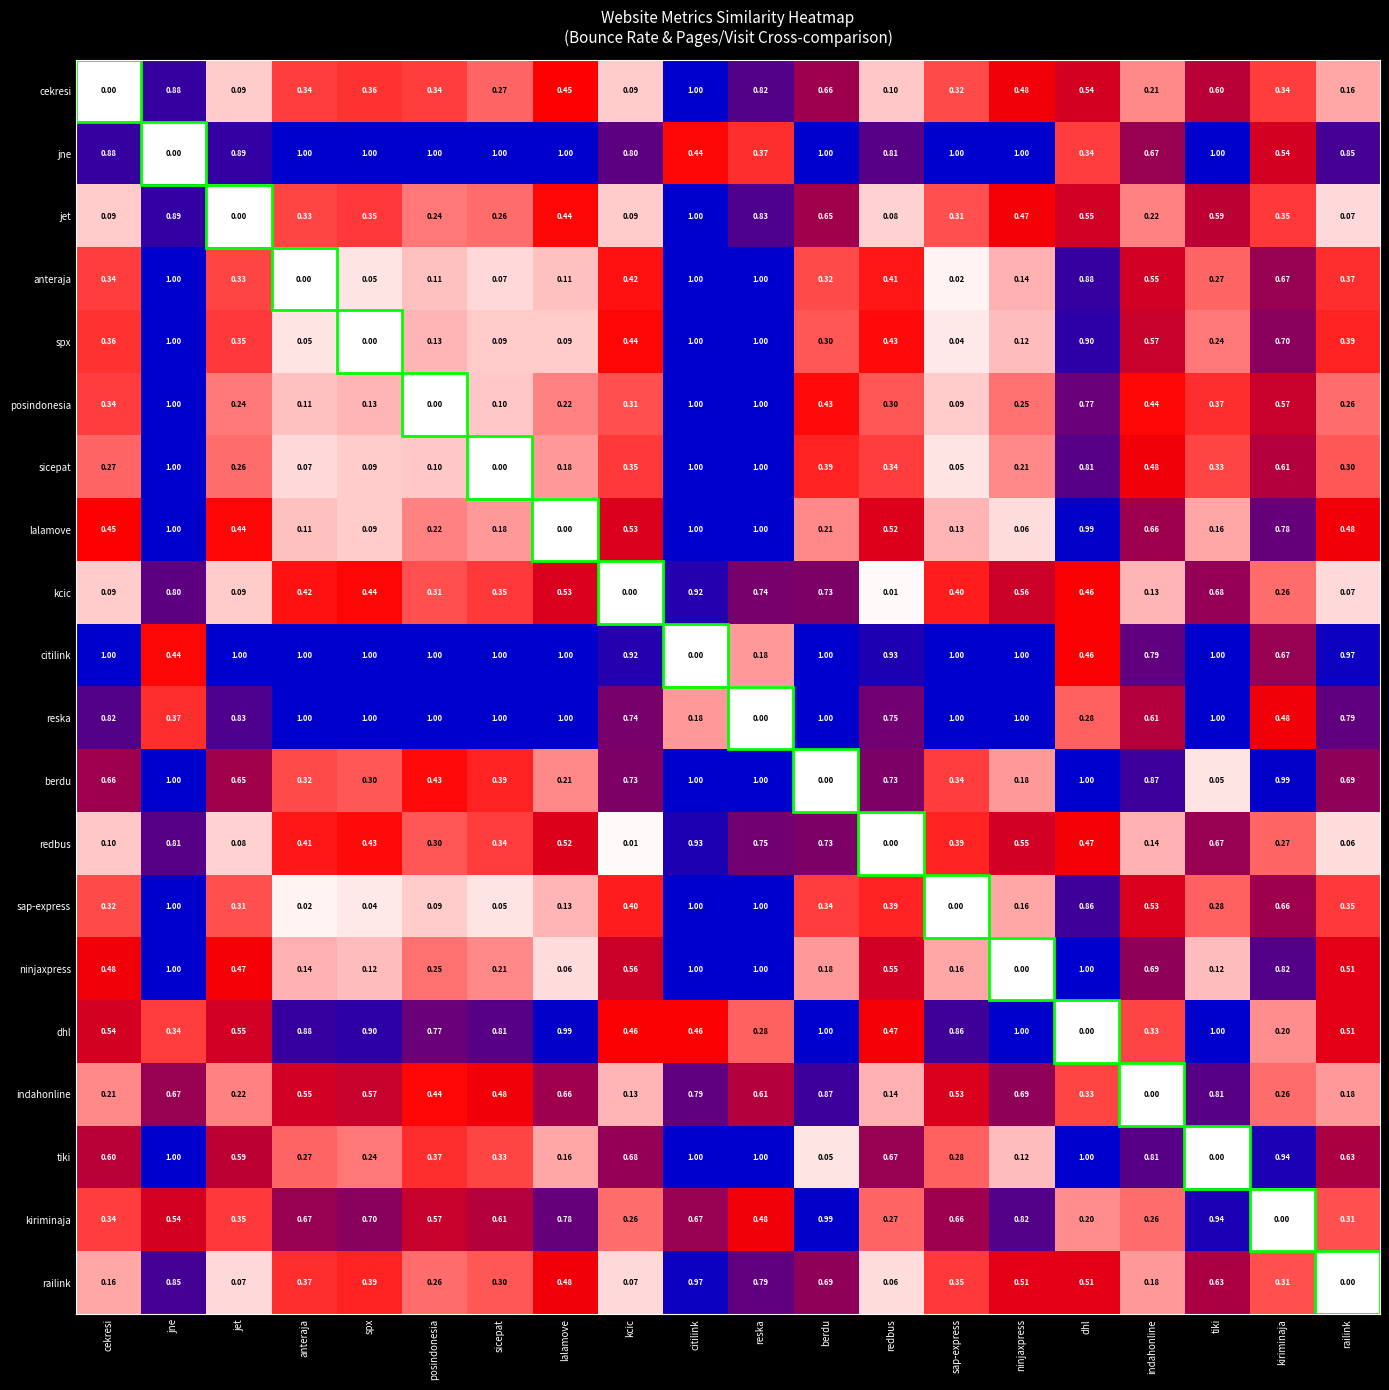

Is the value of dhl at cekresi greater than the value of berdu at spx?

Yes